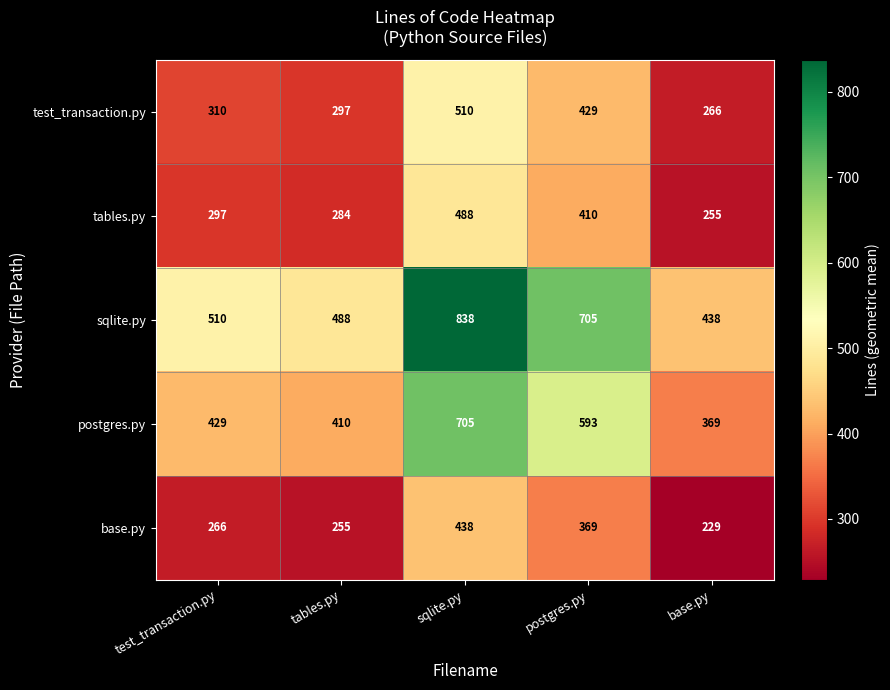

Reading left to right, what are all the values shown in this chart?

test_transaction.py: 310	297	510	429	266
tables.py: 297	284	488	410	255
sqlite.py: 510	488	838	705	438
postgres.py: 429	410	705	593	369
base.py: 266	255	438	369	229